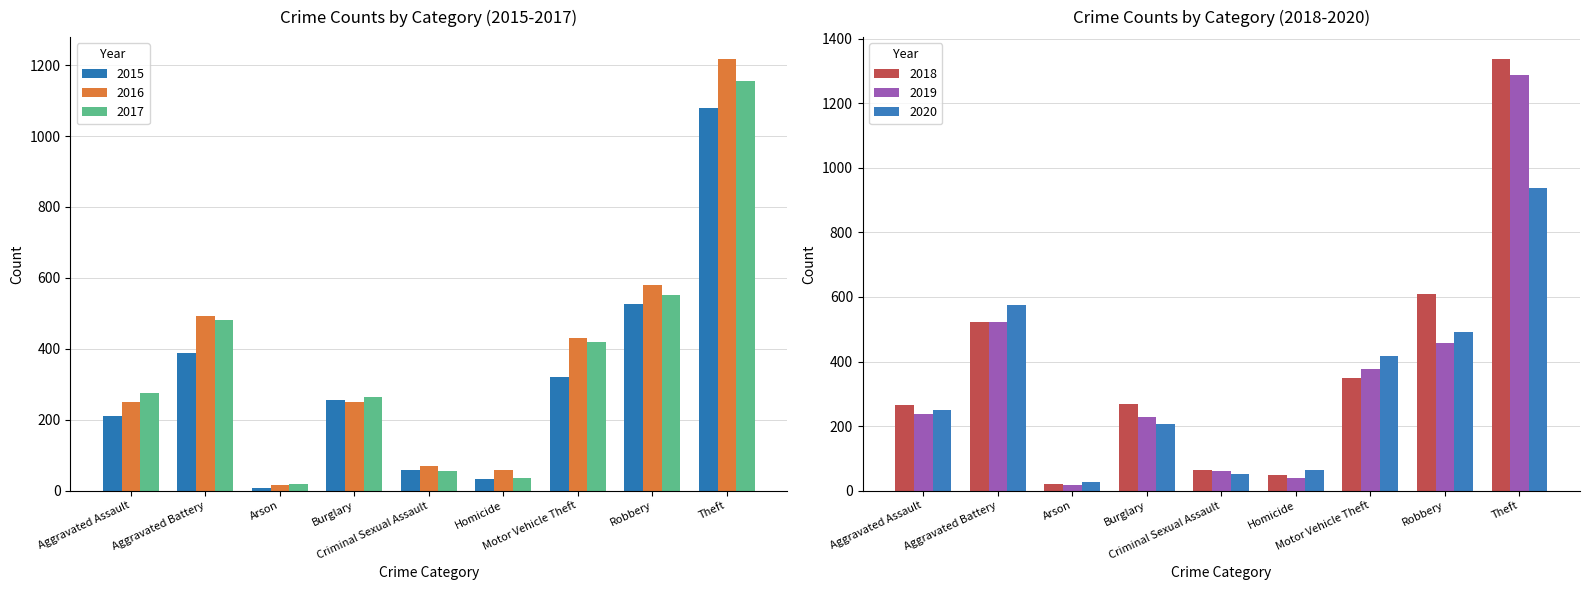

List the labels in order of 2020 value, largest first.

Theft, Aggravated Battery, Robbery, Motor Vehicle Theft, Aggravated Assault, Burglary, Homicide, Criminal Sexual Assault, Arson